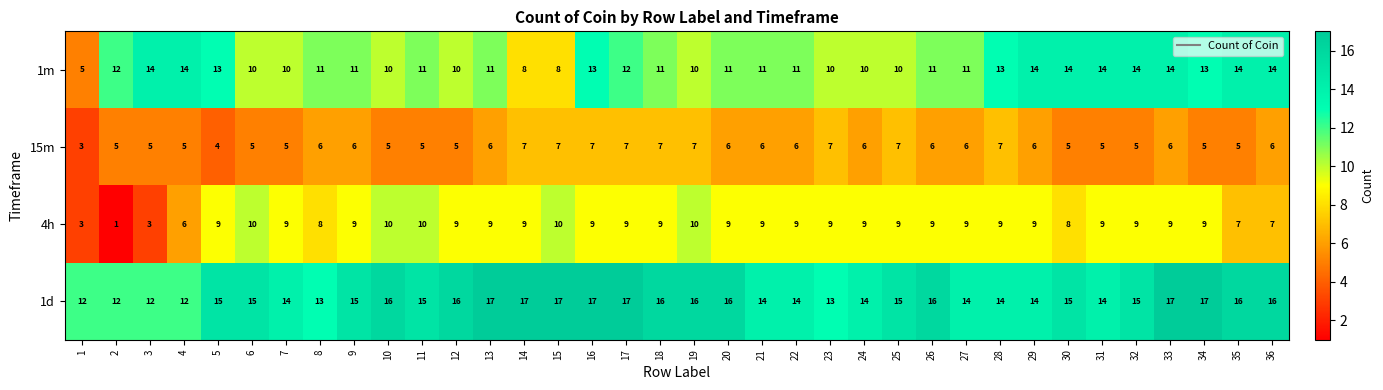

Which series has the largest total across all categories?

1d